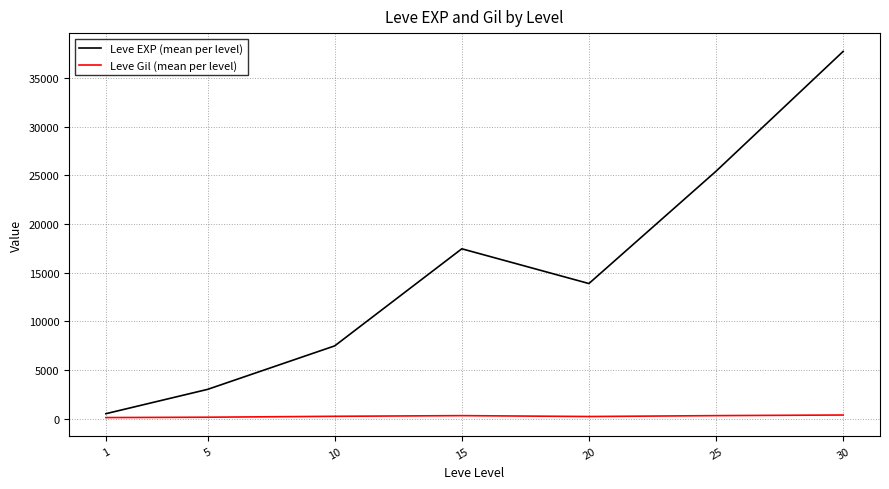

What is the difference between the maximum and second lowest values in the Leve Gil (mean per level) series?

225.9